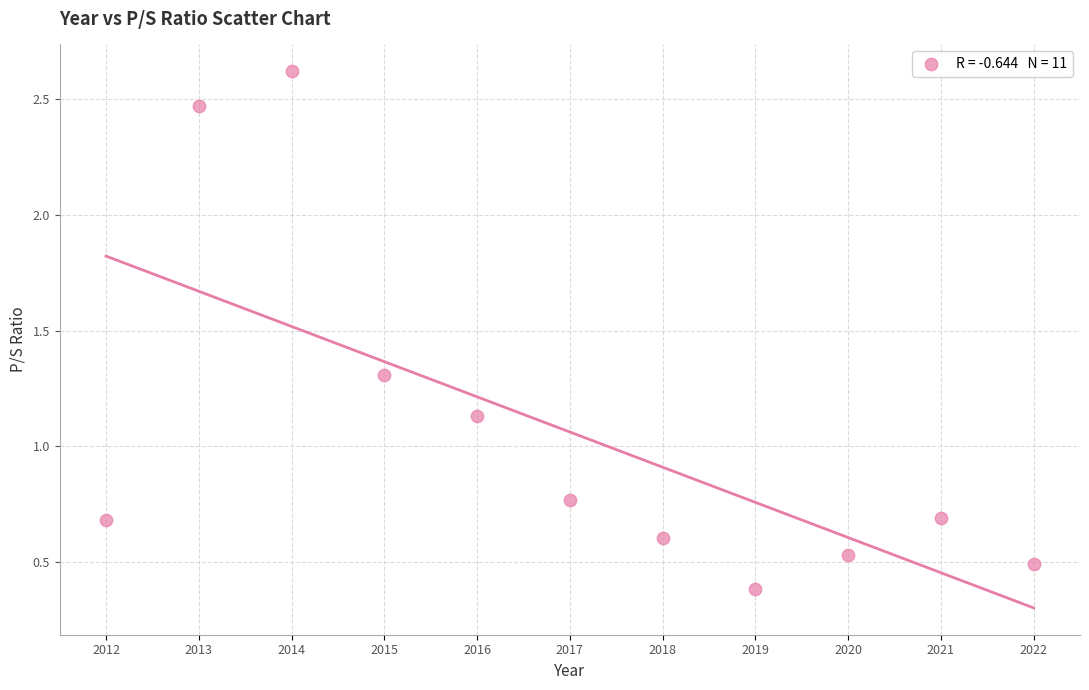

What is the range of Y values (max minus min)?

2.2